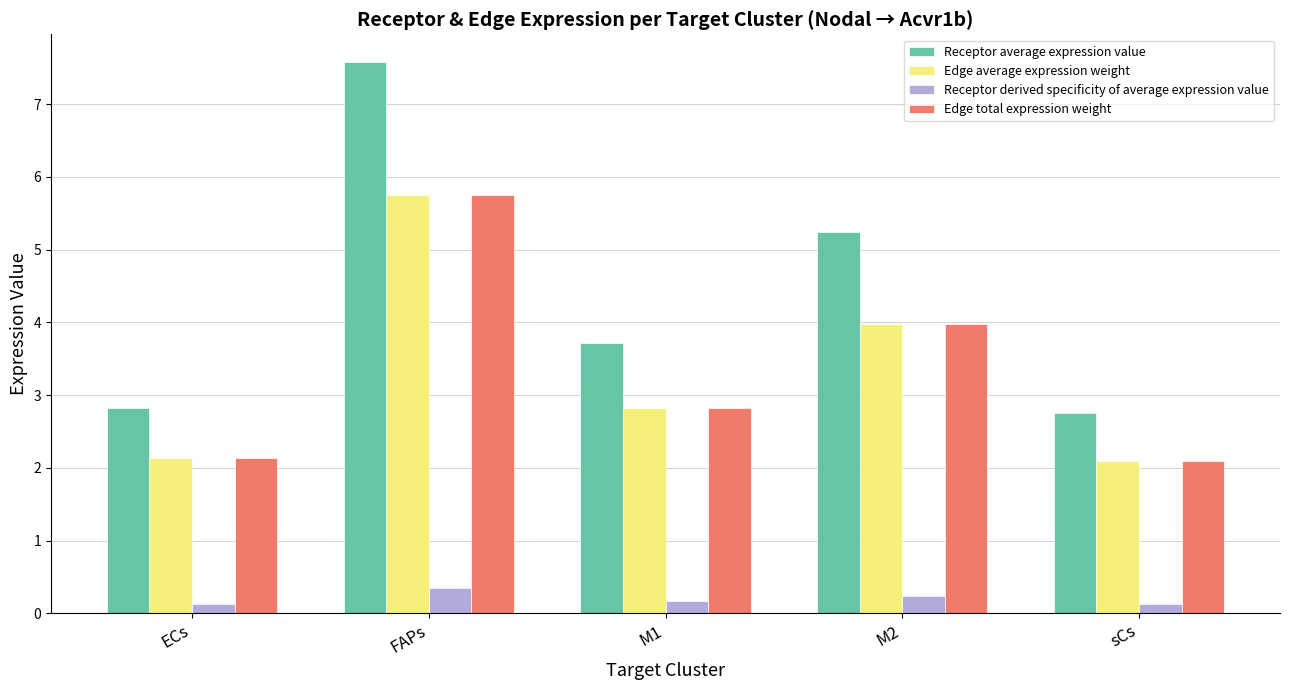

What is the greatest value displayed?

7.6